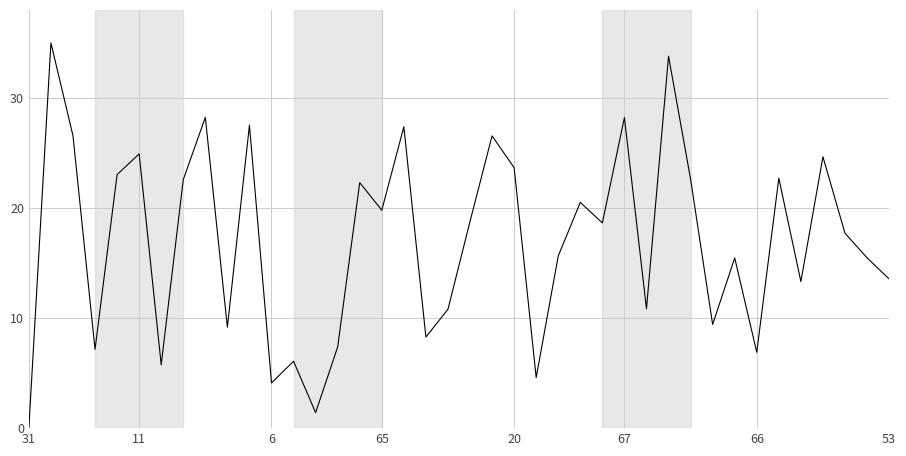

What is the maximum value shown in the chart?

35.0